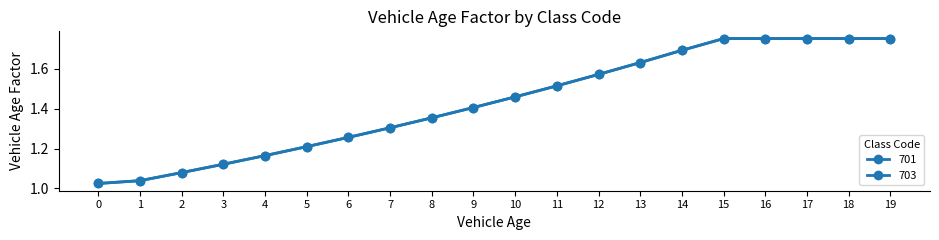

What is the average value of the 703 series?

1.4